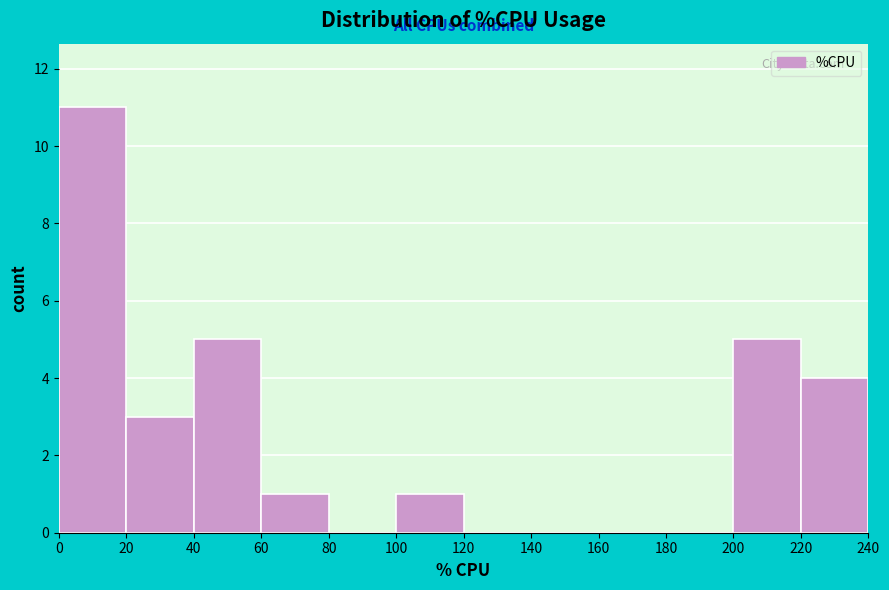

How tall is the bar that spans 40 to 60 on the x-axis? The values are not printed on the chart, so give them approximately, as read against the axis.

5